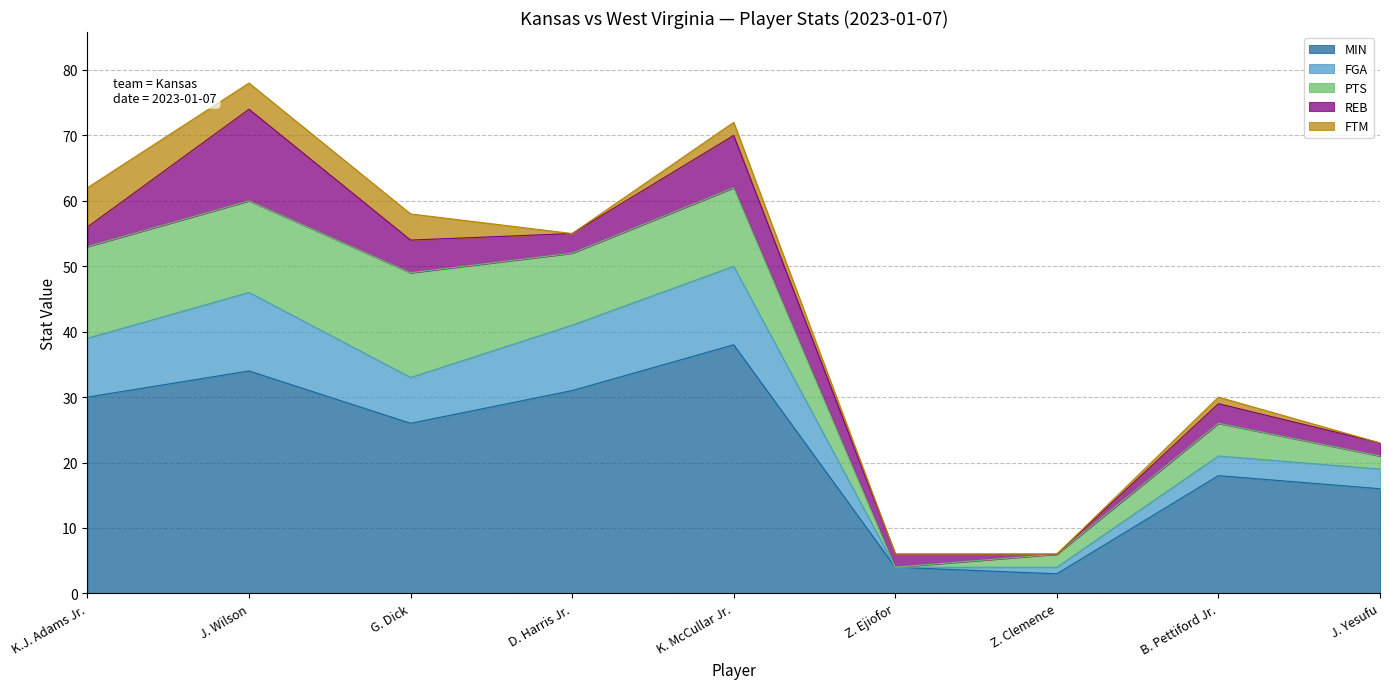

At which label does REB reach its peak?

J. Wilson